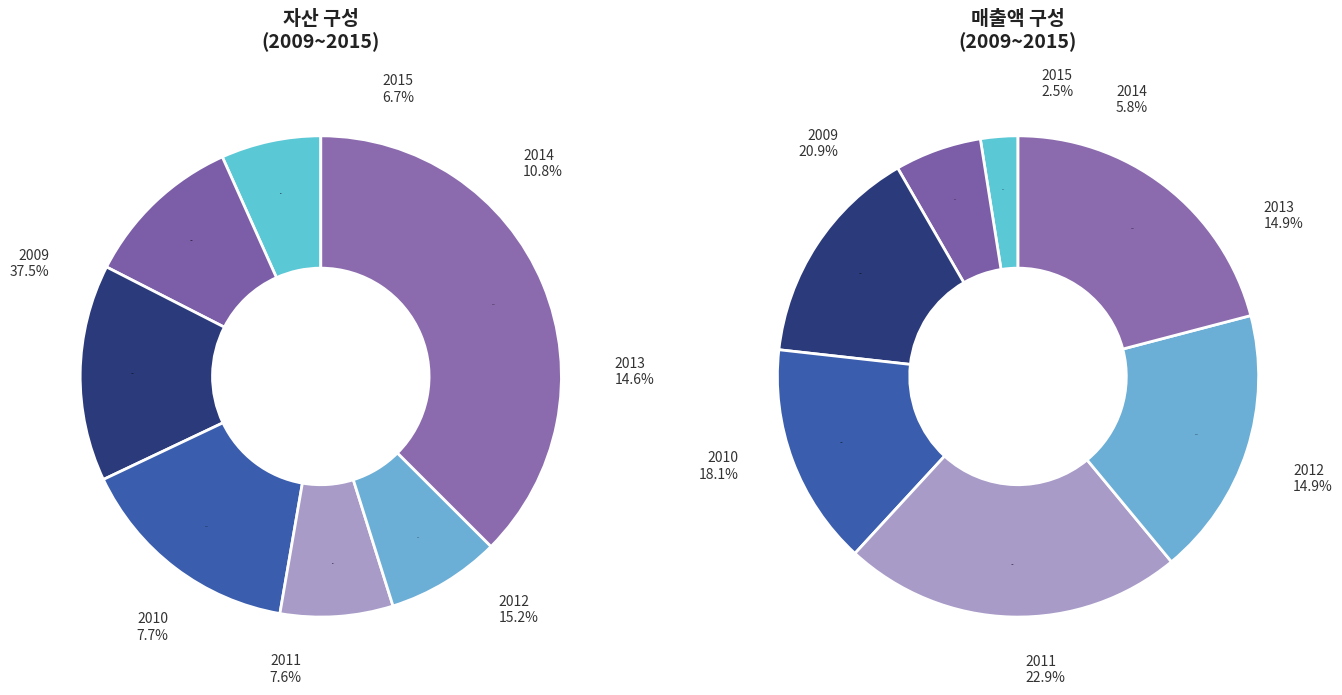

How many segments does this pie chart have?

7